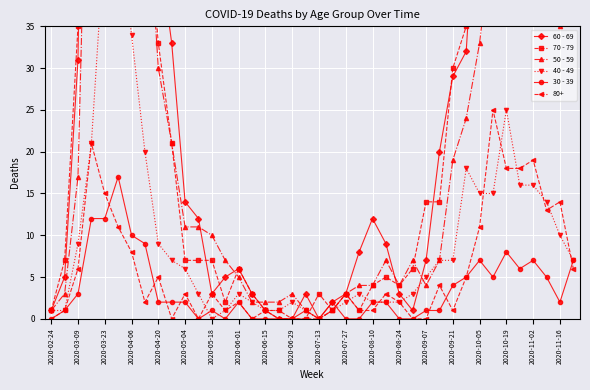

The 30 - 39 series shows 4 at 2020-10-19. True or false?

False